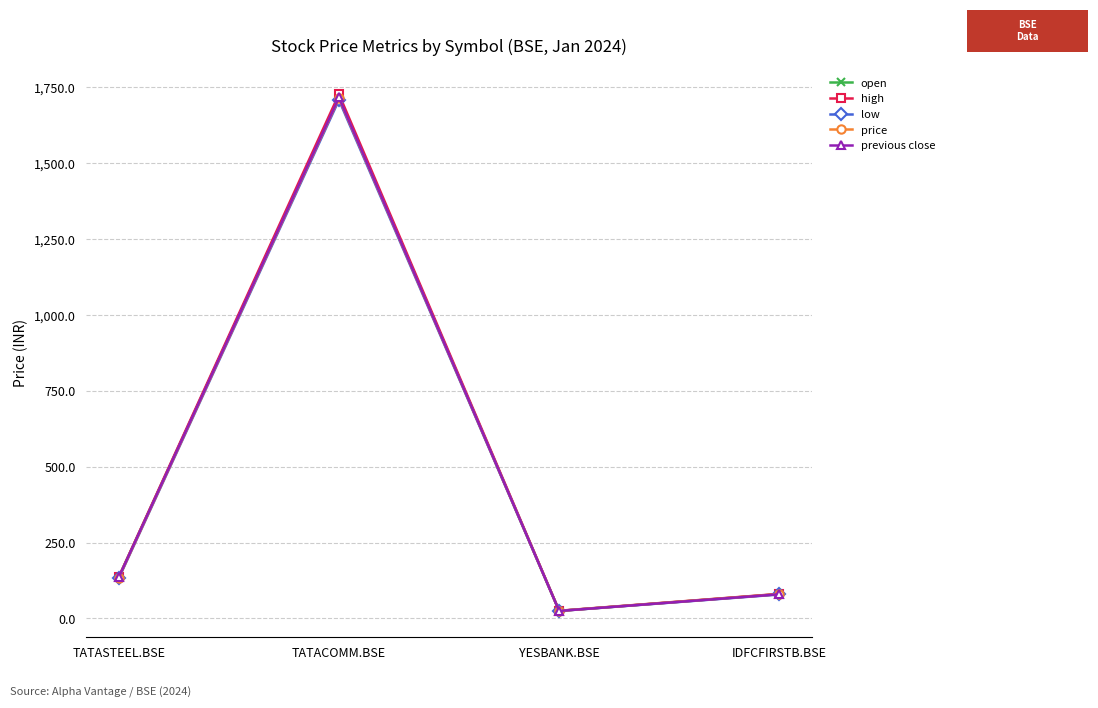

What is the difference between the open values at IDFCFIRSTB.BSE and TATACOMM.BSE?

1635.4